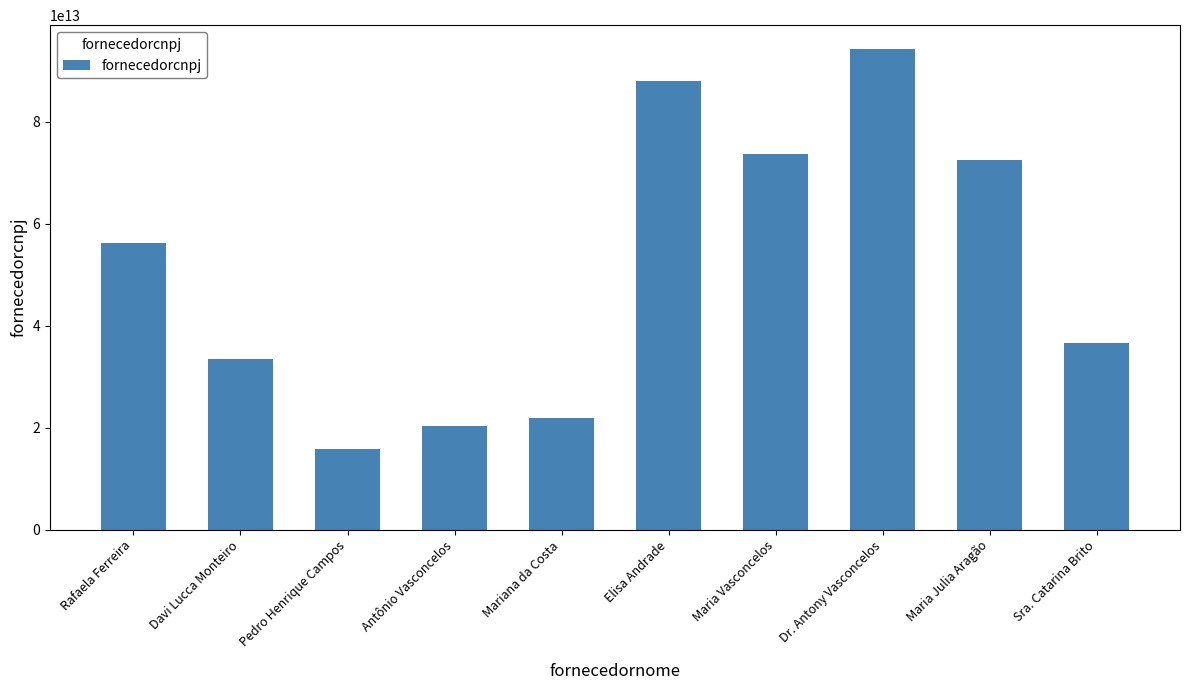

List the labels in order of value, largest first.

Dr. Antony Vasconcelos, Elisa Andrade, Maria Vasconcelos, Maria Julia Aragão, Rafaela Ferreira, Sra. Catarina Brito, Davi Lucca Monteiro, Mariana da Costa, Antônio Vasconcelos, Pedro Henrique Campos